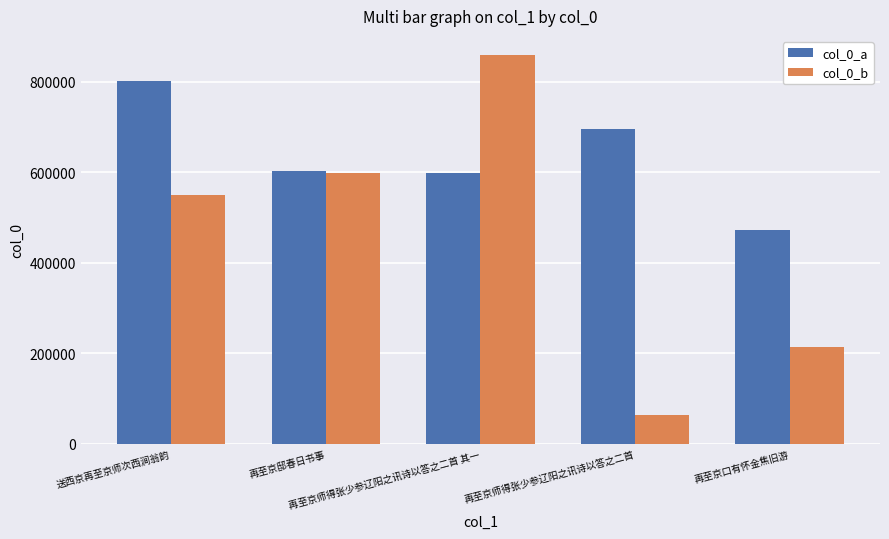

How many values in the col_0_b series are below 551005?

2